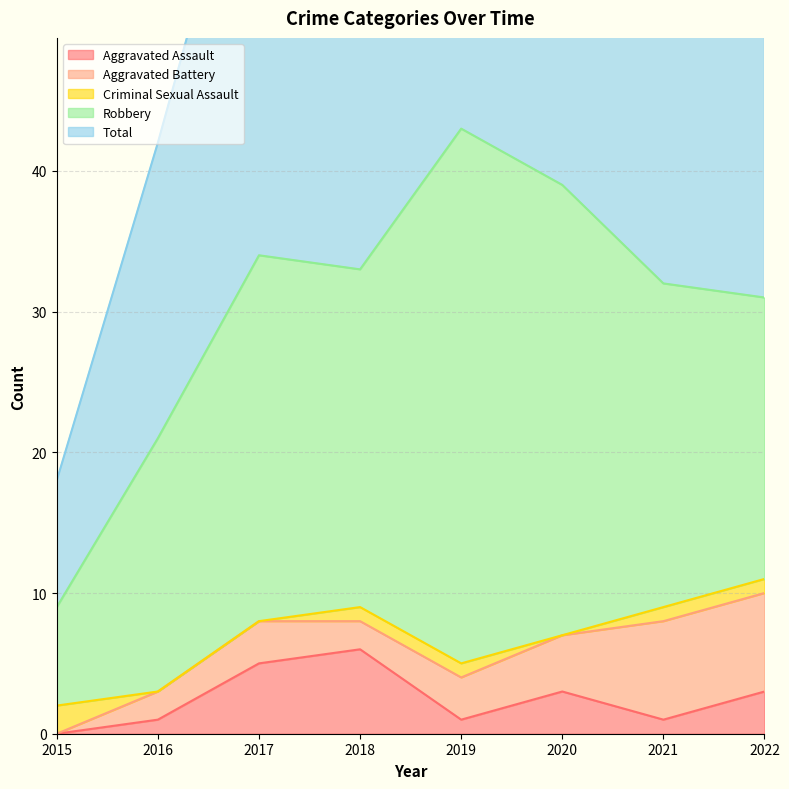

What is the total value across all series at 2016?

42